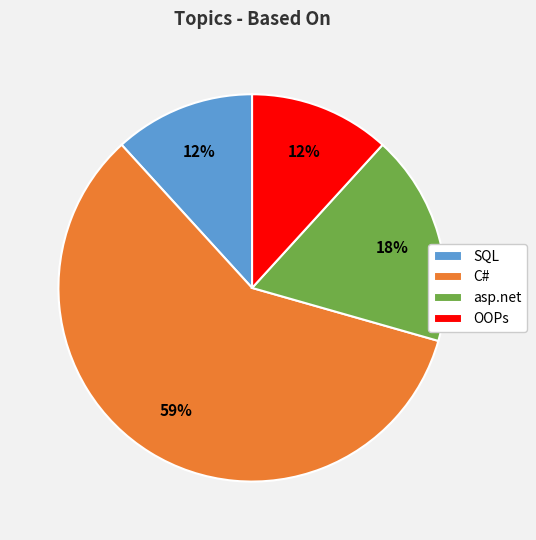

To the nearest percent, what percentage of the pie is OOPs?

12%